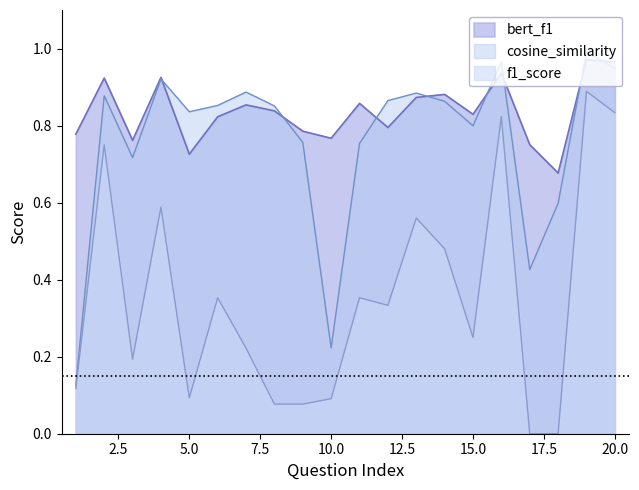

At which category does cosine_similarity reach its first local valley?

3